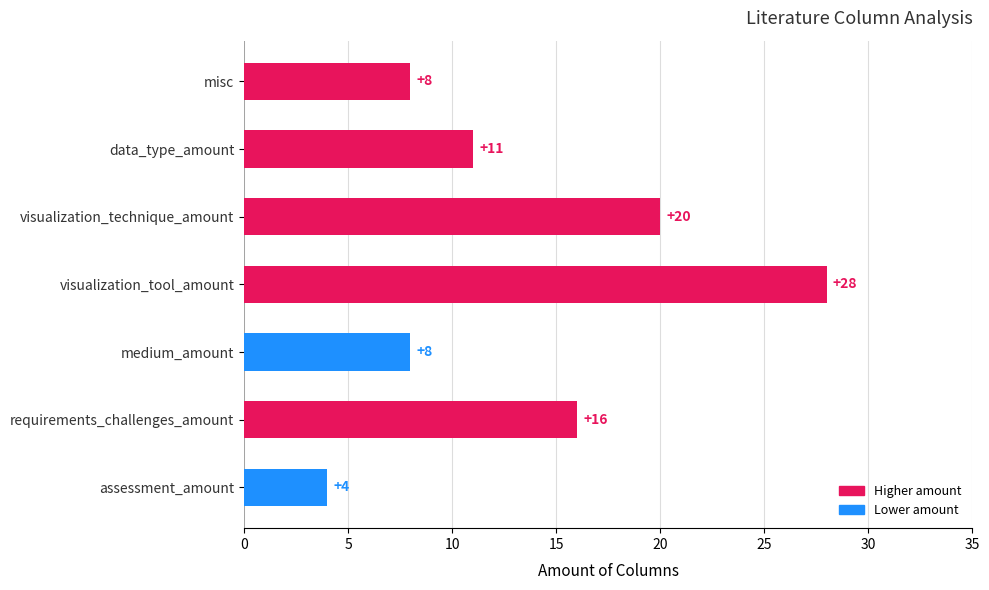

How many values are between 8 and 20?

5